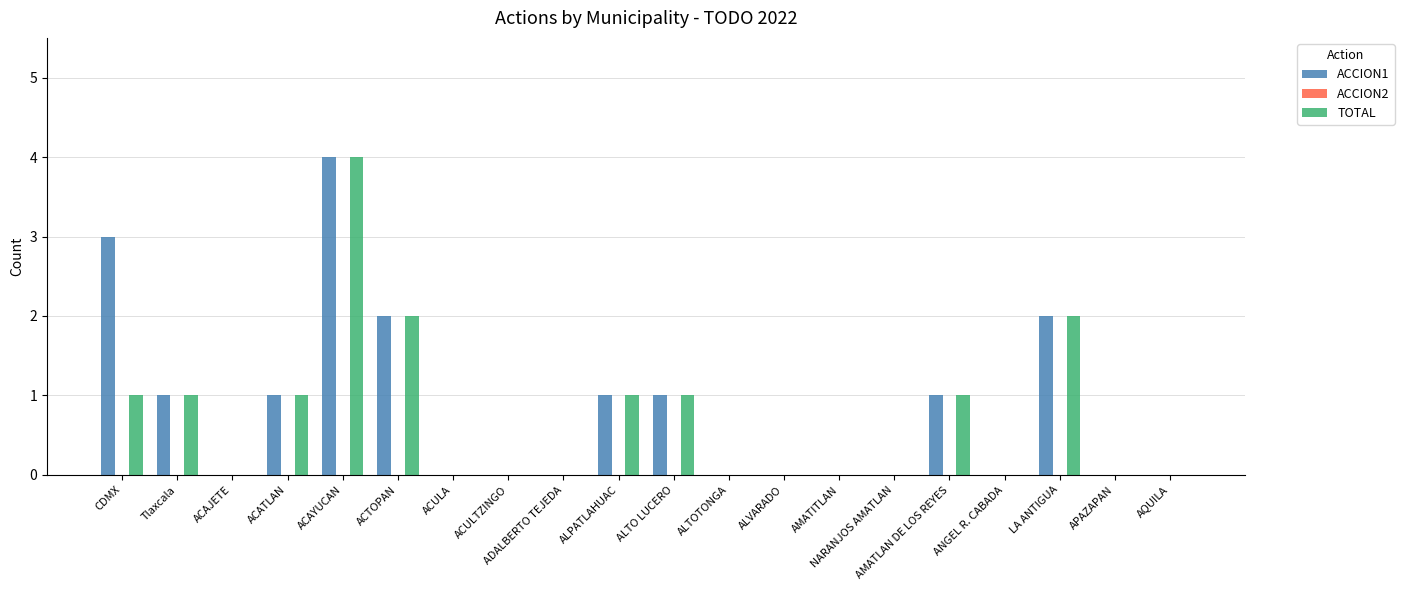

What is the greatest value displayed?

4